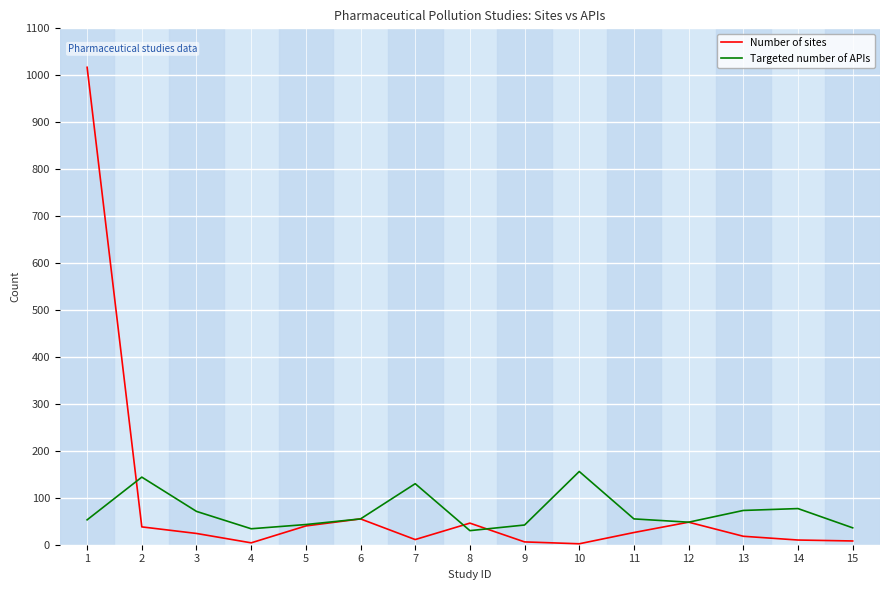

The value of Targeted number of APIs at 15 is 36. True or false?

True